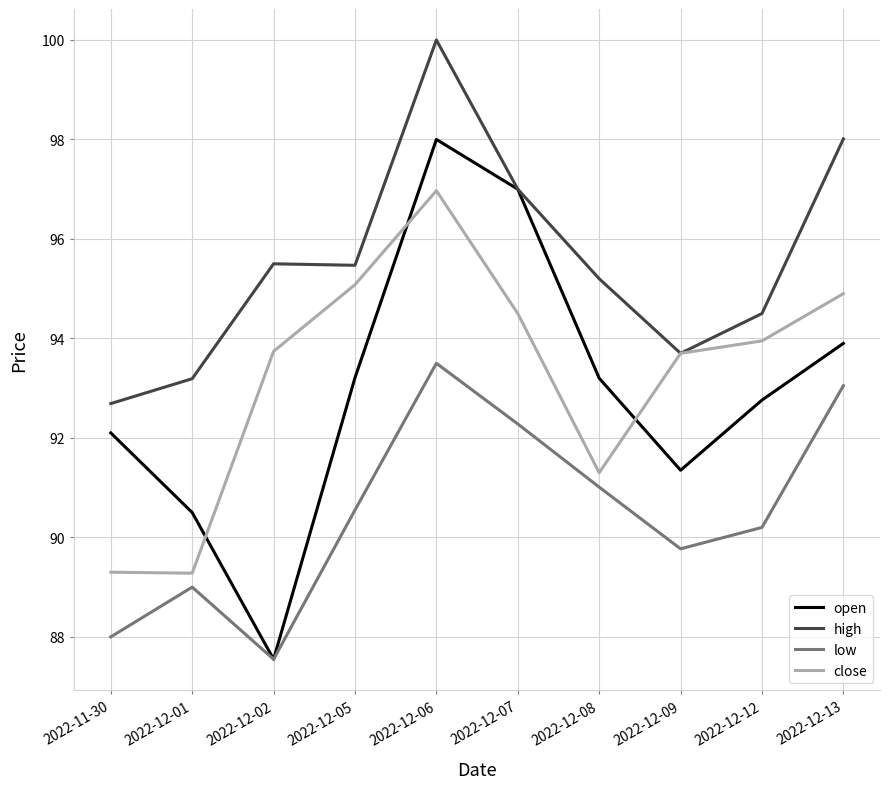

Does the chart display data point markers on the line(s)?

No